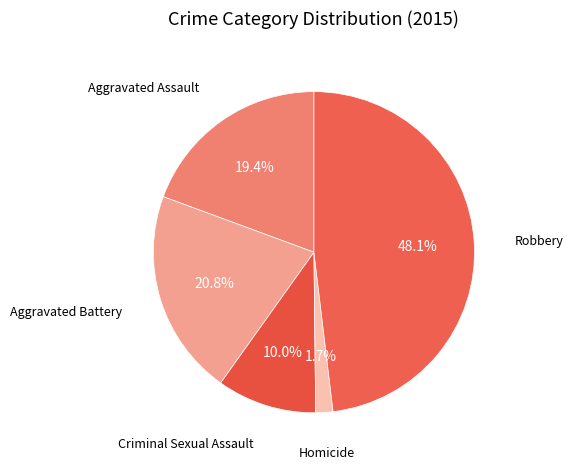

Is Robbery the majority of the pie?

No